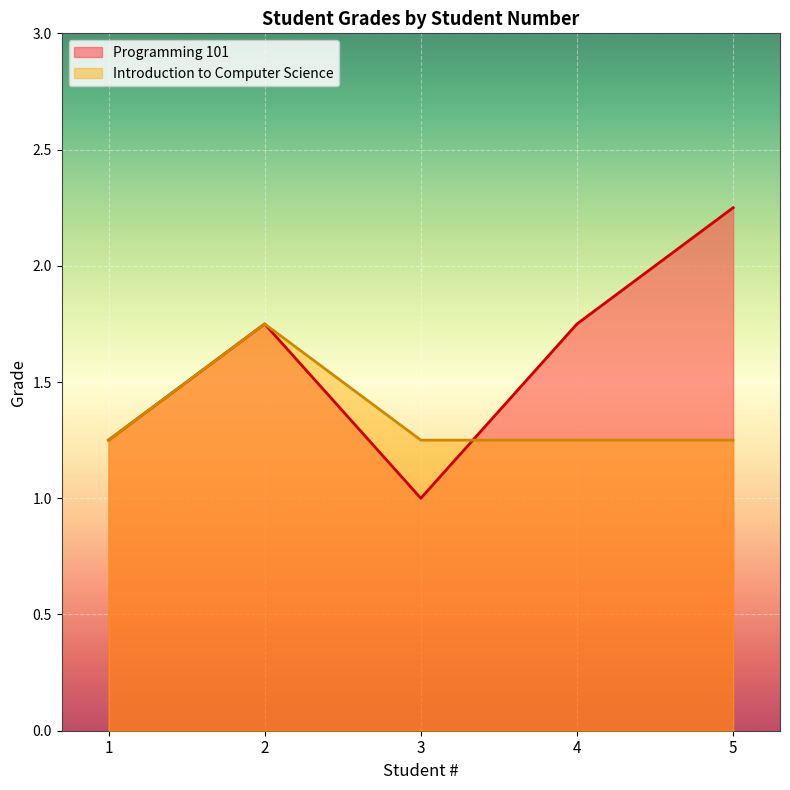

Rank the categories by Programming 101 value from highest to lowest.

5, 2, 4, 1, 3